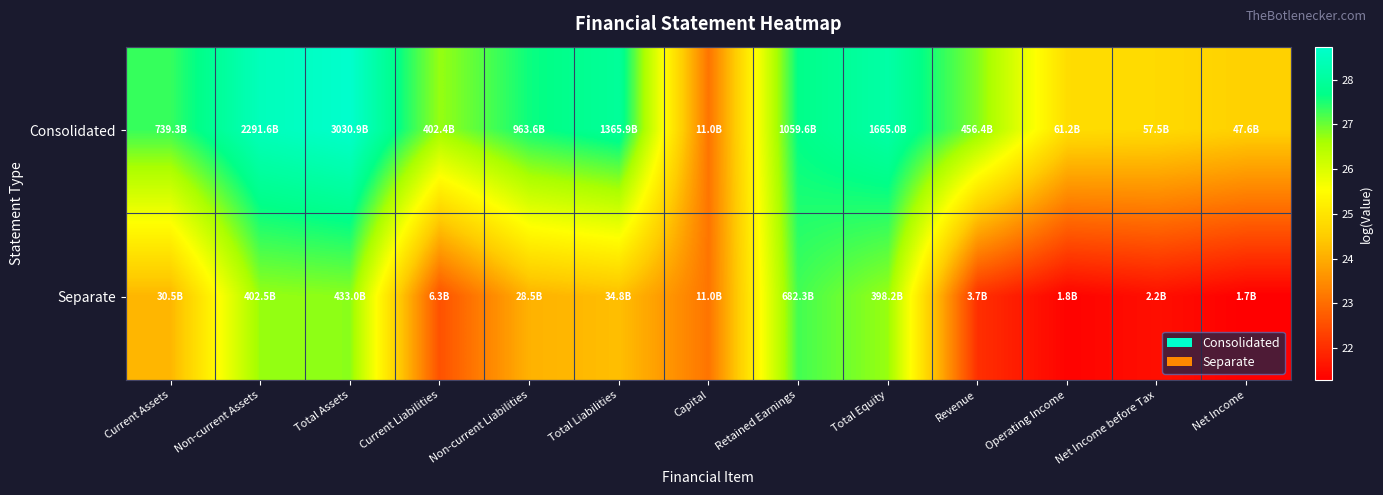

Which has a higher value, Current Assets or Non-current Liabilities?

Non-current Liabilities